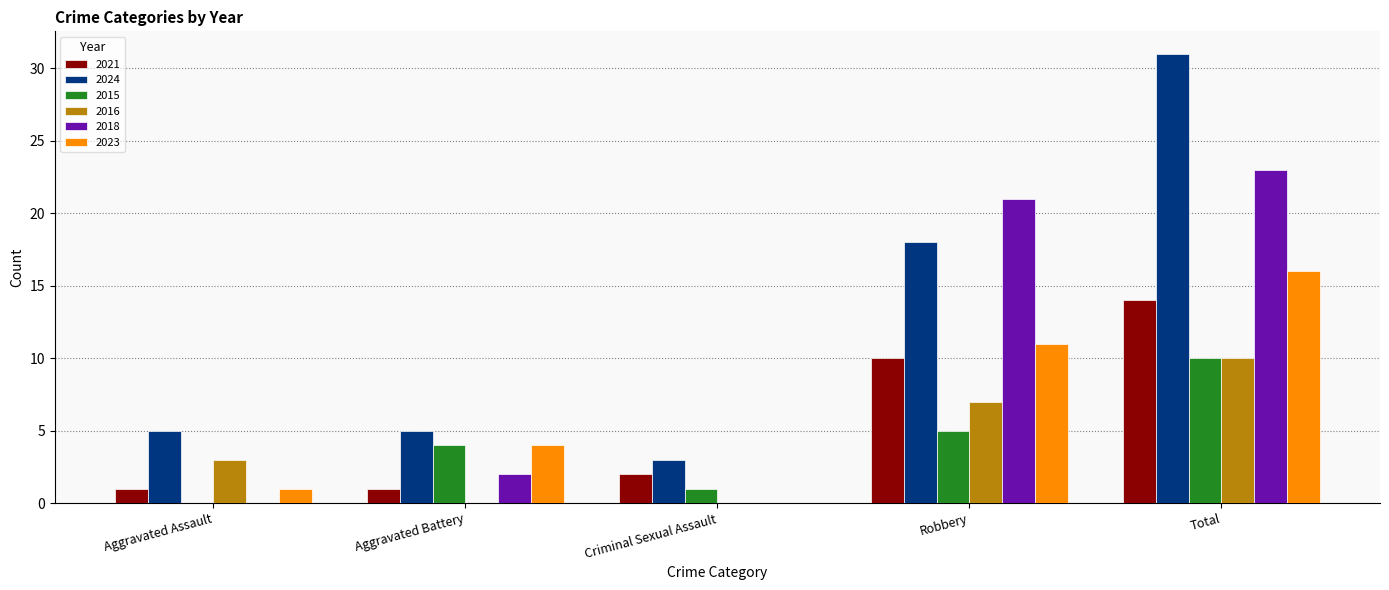

Where is 2023 nearest to the value 8?

Robbery